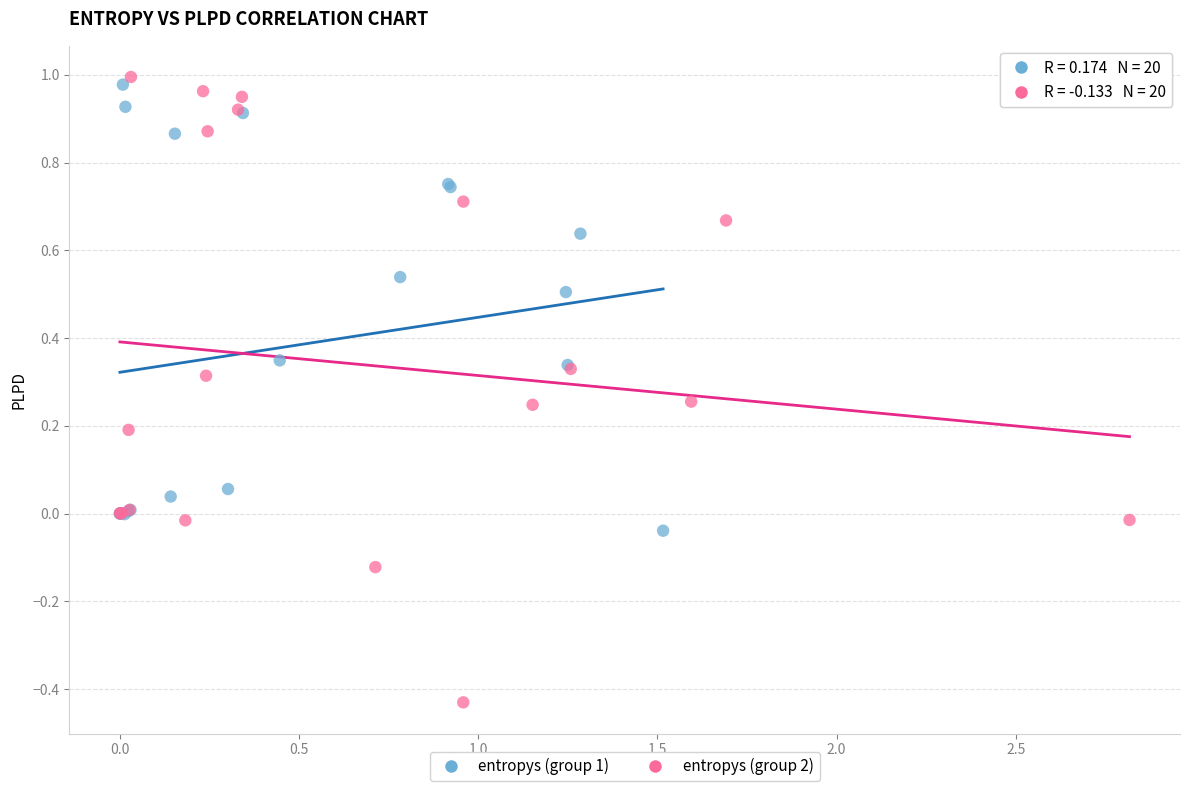

Which series contains the lowest Y value?

entropys (group 2)